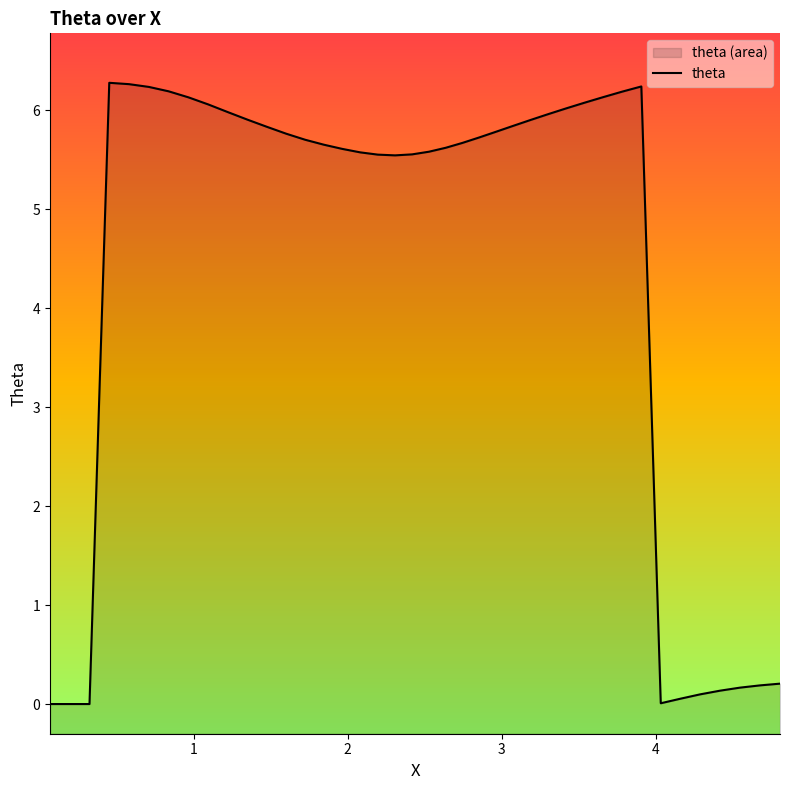

Does the chart have visible grid lines?

No